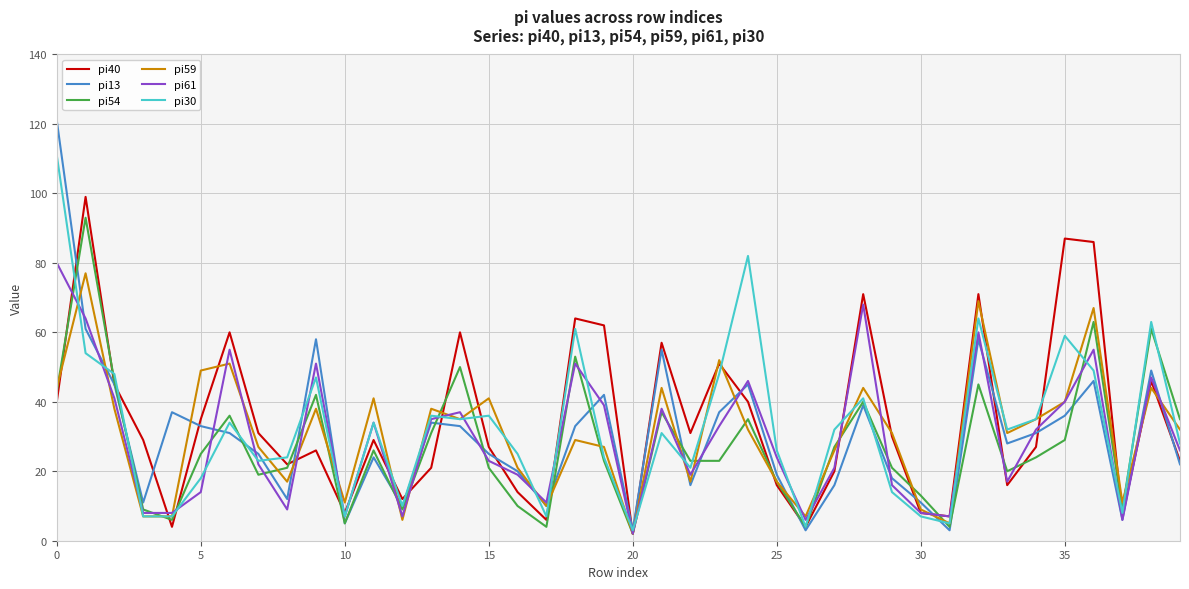

What is the greatest value displayed?

121